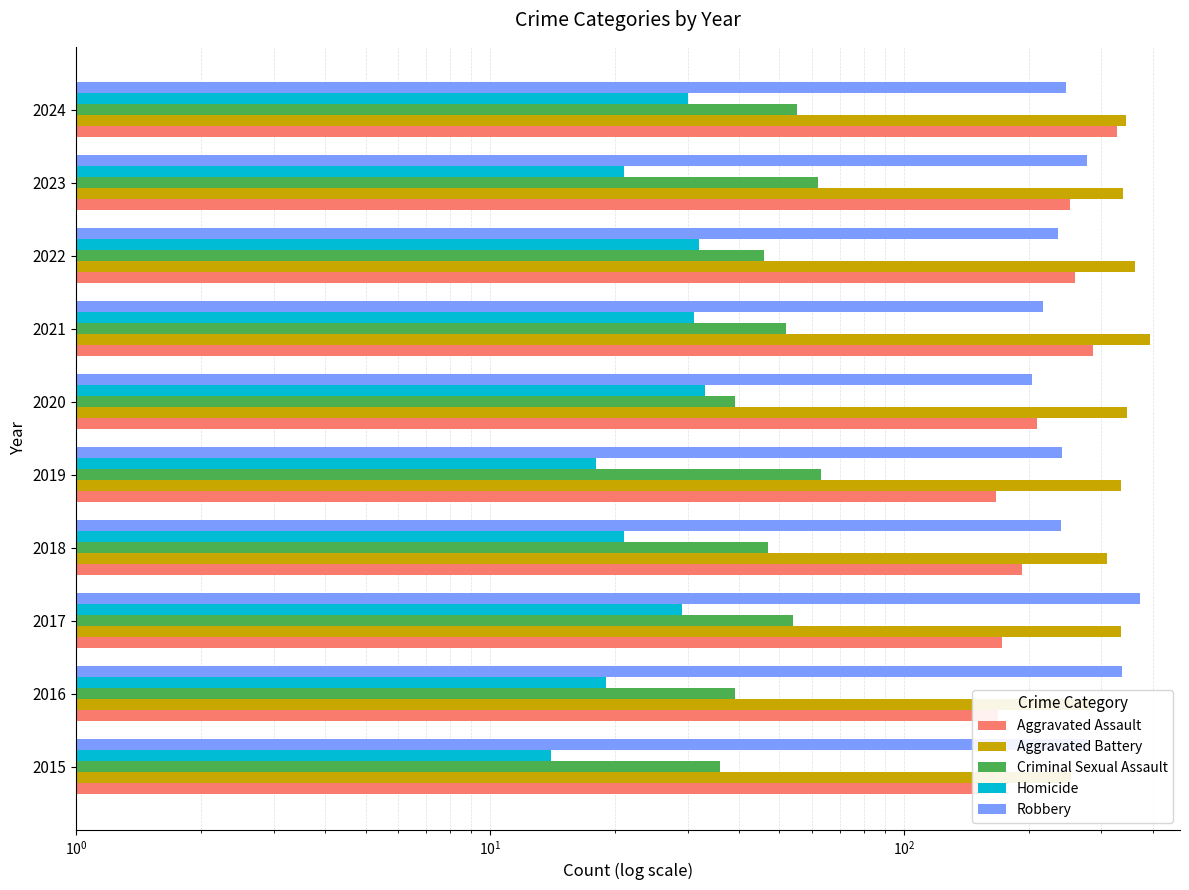

What is the greatest value displayed?

393